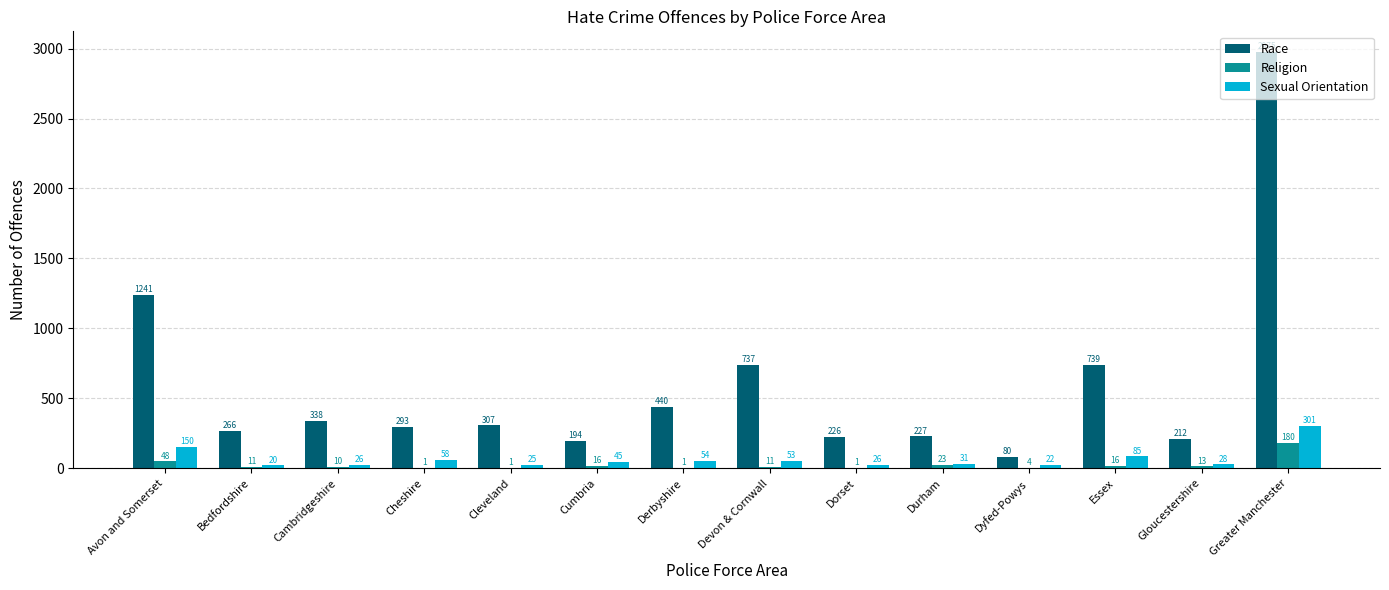

At which label does Race first exceed 307?

Avon and Somerset